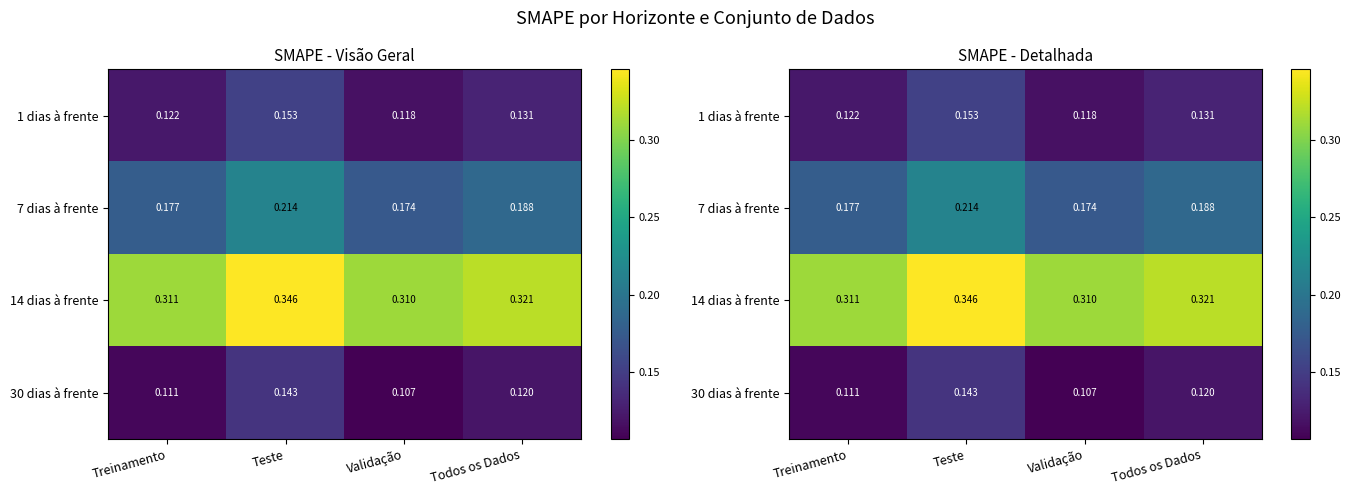

Rank the series at Treinamento from highest to lowest value.

14 dias à frente, 7 dias à frente, 1 dias à frente, 30 dias à frente